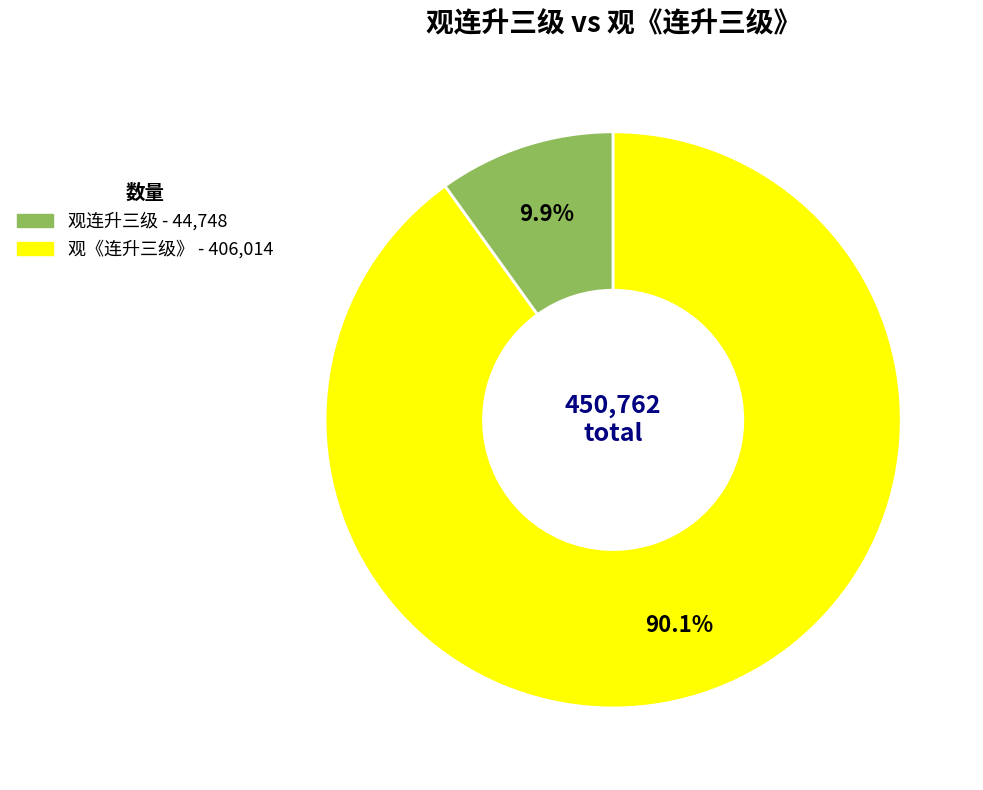

What is the total percentage of 观《连升三级》 and 观连升三级?

100.0%